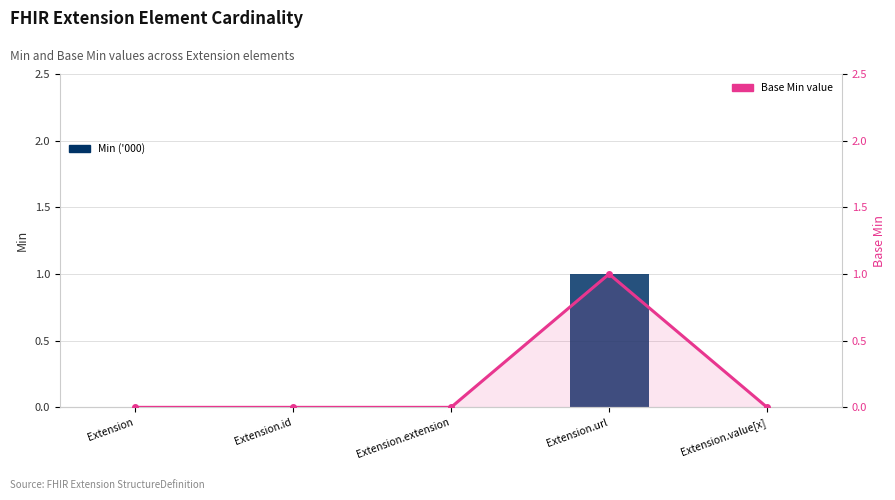

List the series in order of their peak value, lowest first.

Min, Base Min